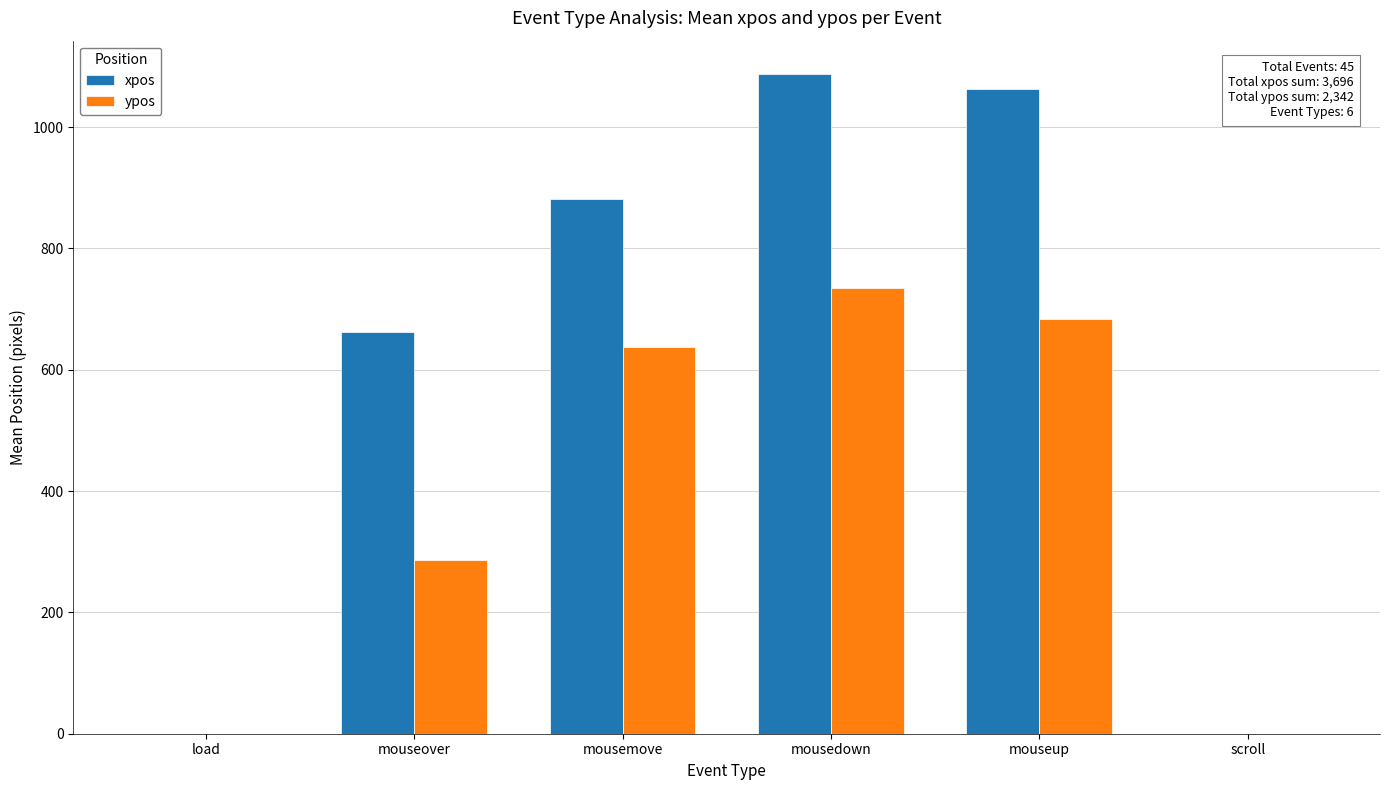

What is the sum of all xpos values?

3696